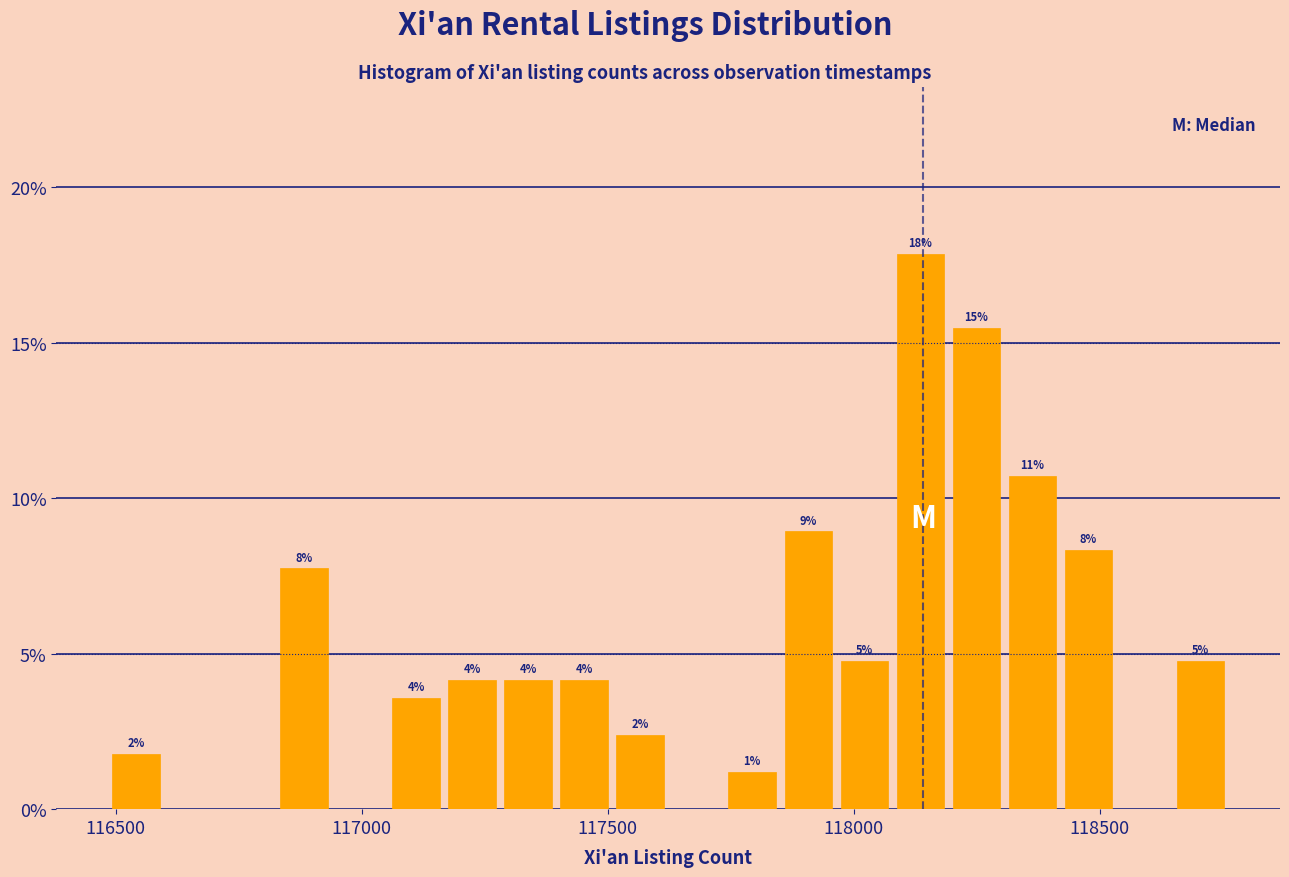

Read against the x-axis, roughly where is the centre of the tallest bar?

118150